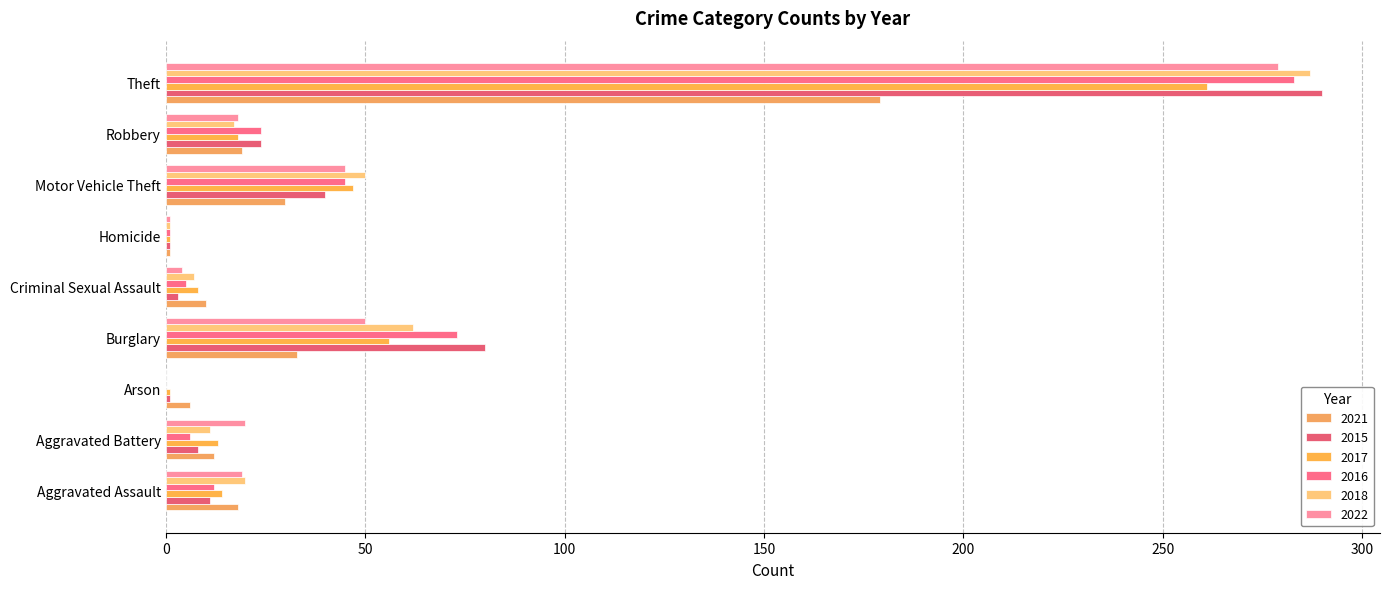

Which series has the widest spread of values?

2015